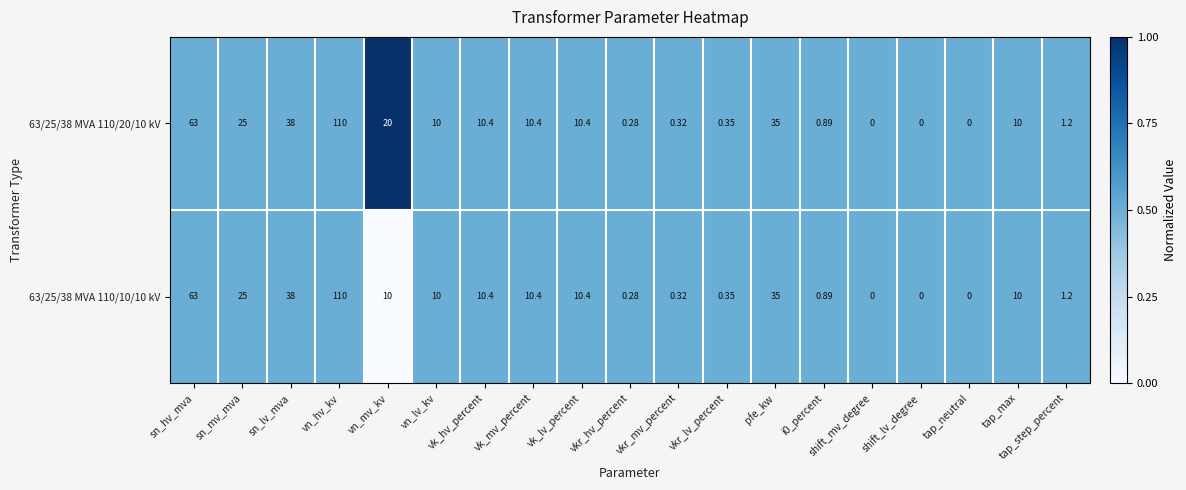

Which category has the highest value in the 63/25/38 MVA 110/10/10 kV series?

vn_hv_kv